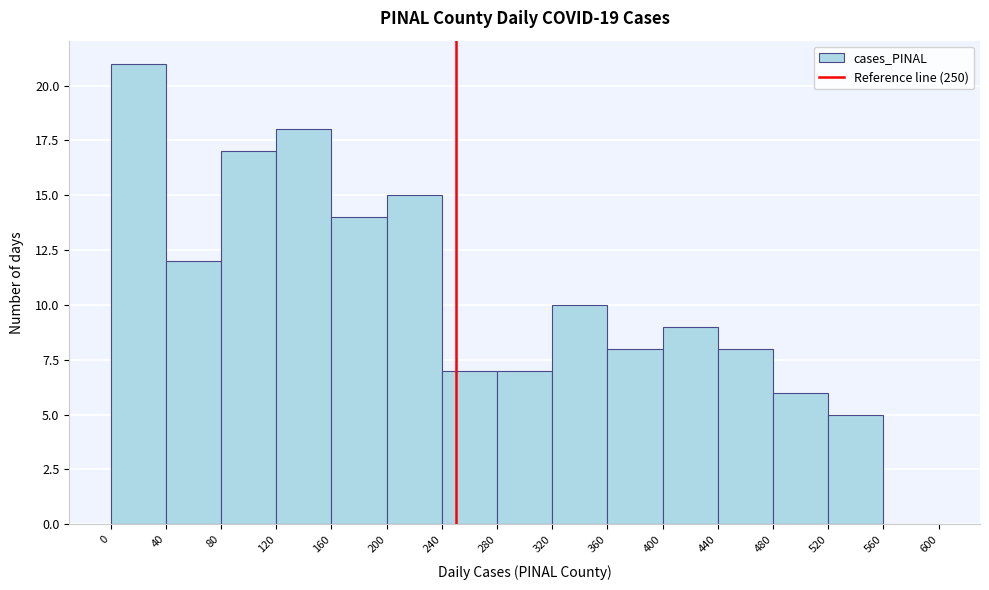

How tall is the bar that spans 480 to 520 on the x-axis? The values are not printed on the chart, so give them approximately, as read against the axis.

6